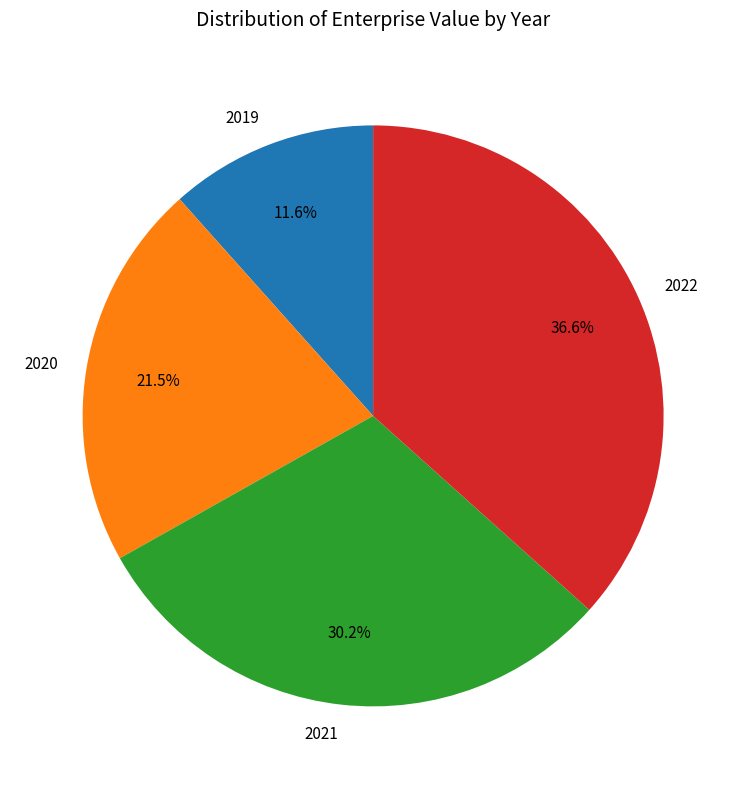

Is 2020 the majority of the pie?

No